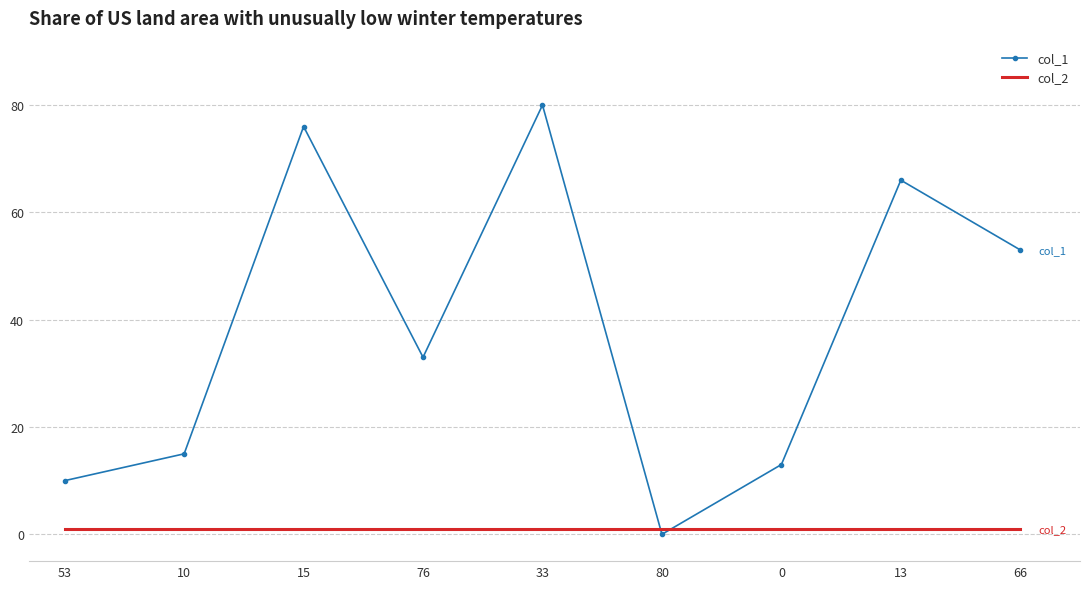

How many intersections are there between col_1 and col_2?

2